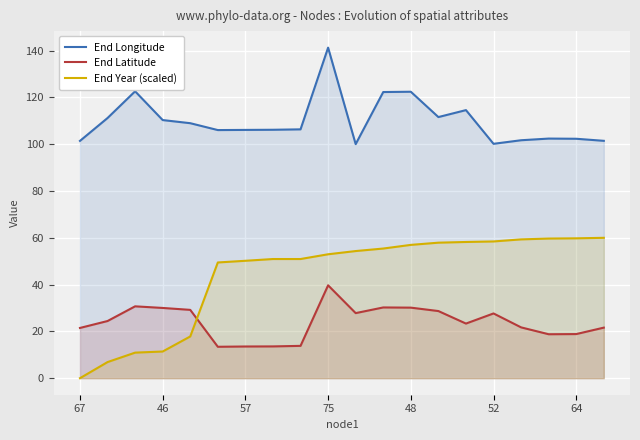

What is the total value across all series at 52?

186.3